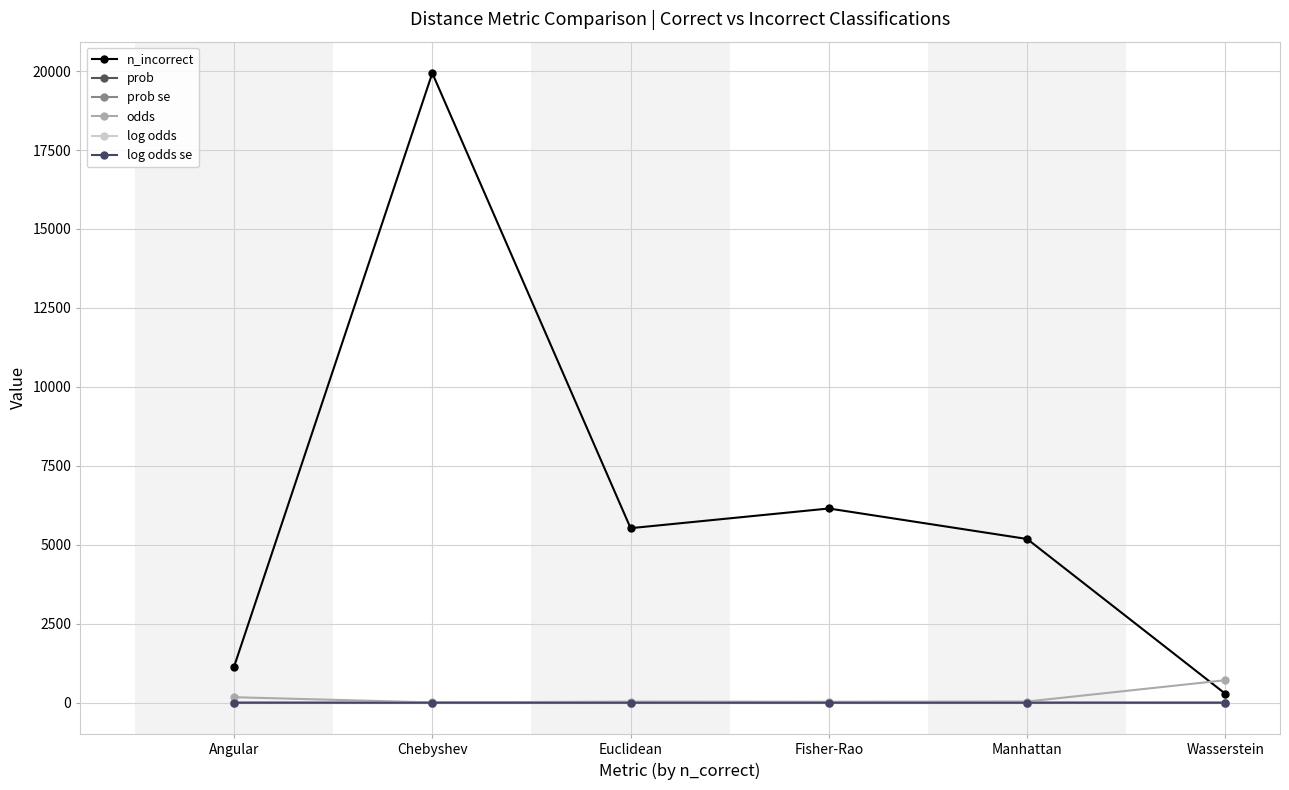

Which has a higher value, Wasserstein or Fisher-Rao?

Fisher-Rao